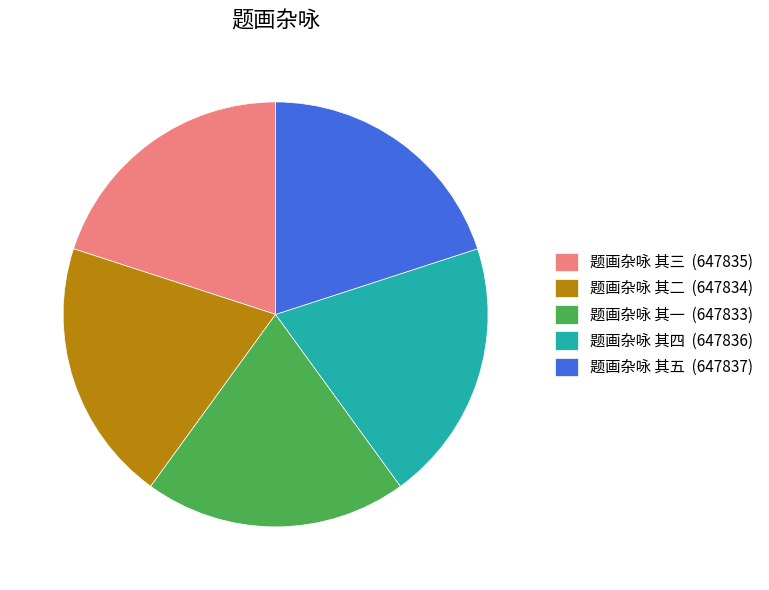

Is it true that 题画杂咏 其一 is 33% of the pie?

False